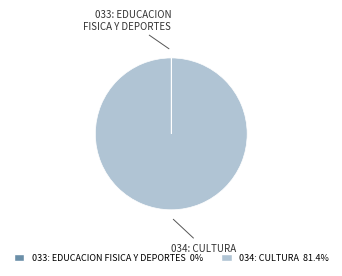

Is 034: CULTURA the majority of the pie?

Yes